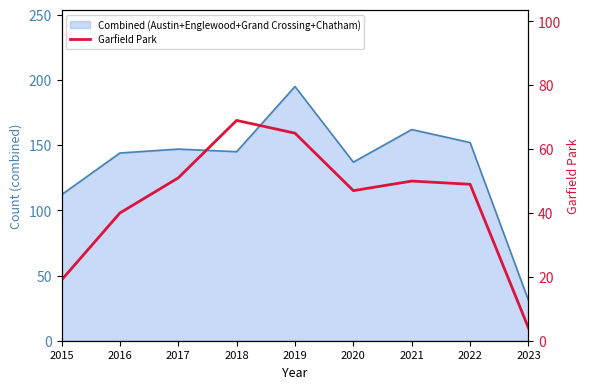

Where is the first local maximum?

2018